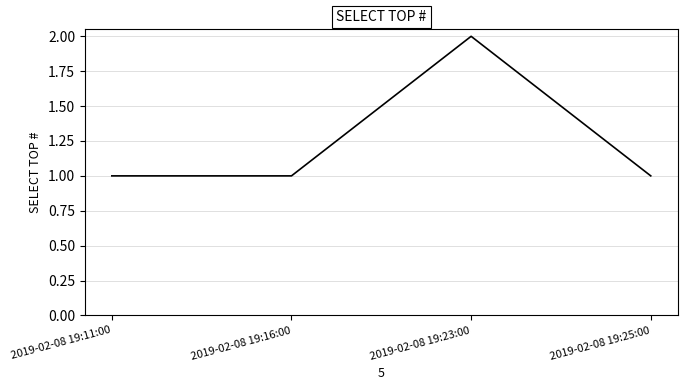

What position from the left is 2019-02-08 19:25:00?

4